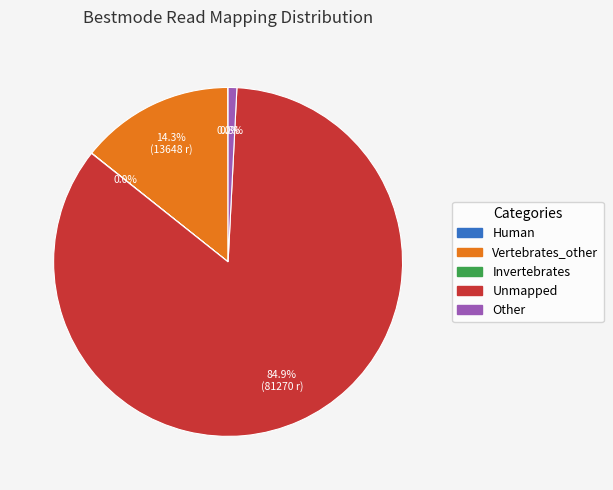

The Unmapped slice represents 85% of the pie. True or false?

True